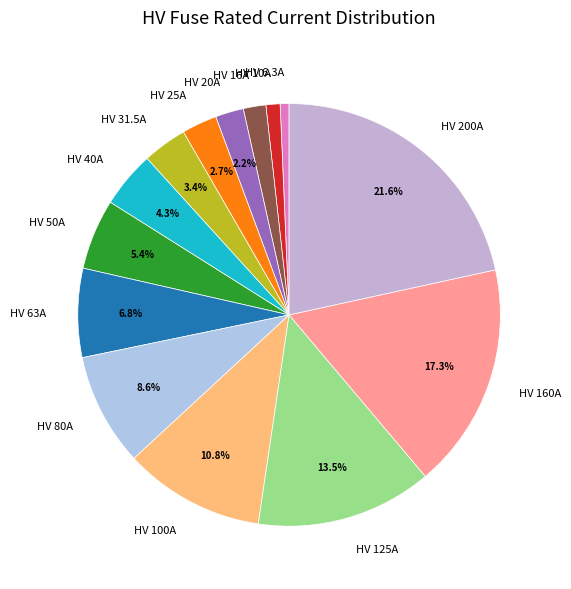

Which has a higher value, HV 50A or HV 100A?

HV 100A